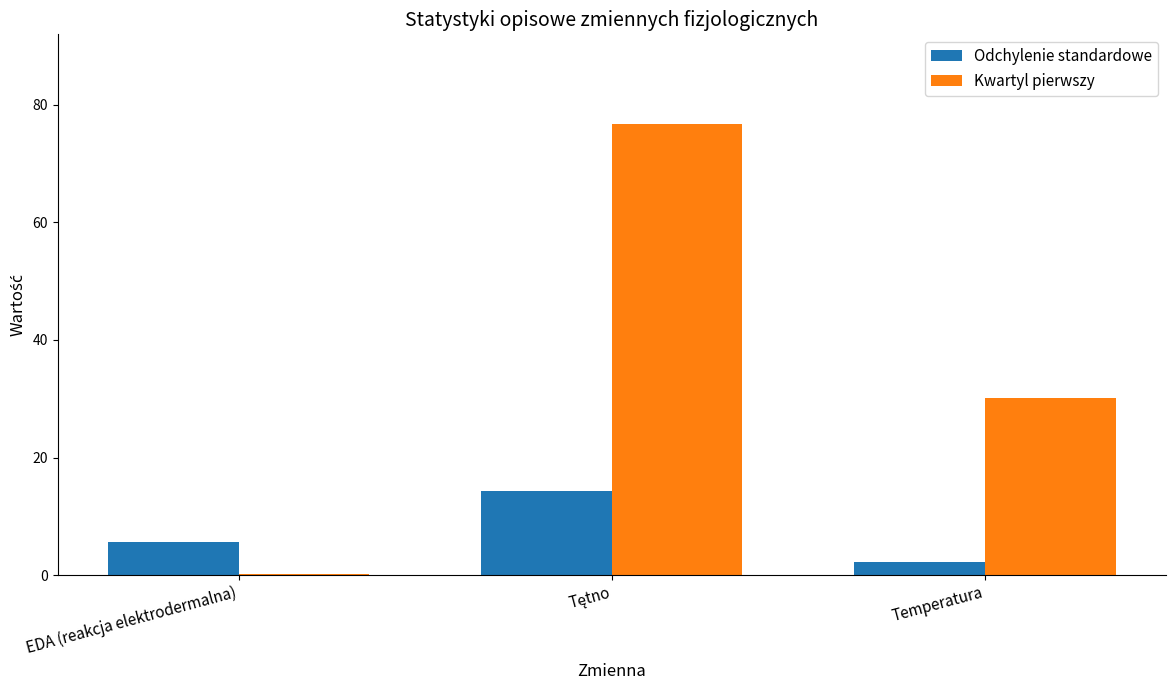

How many distinct data groups are displayed?

2